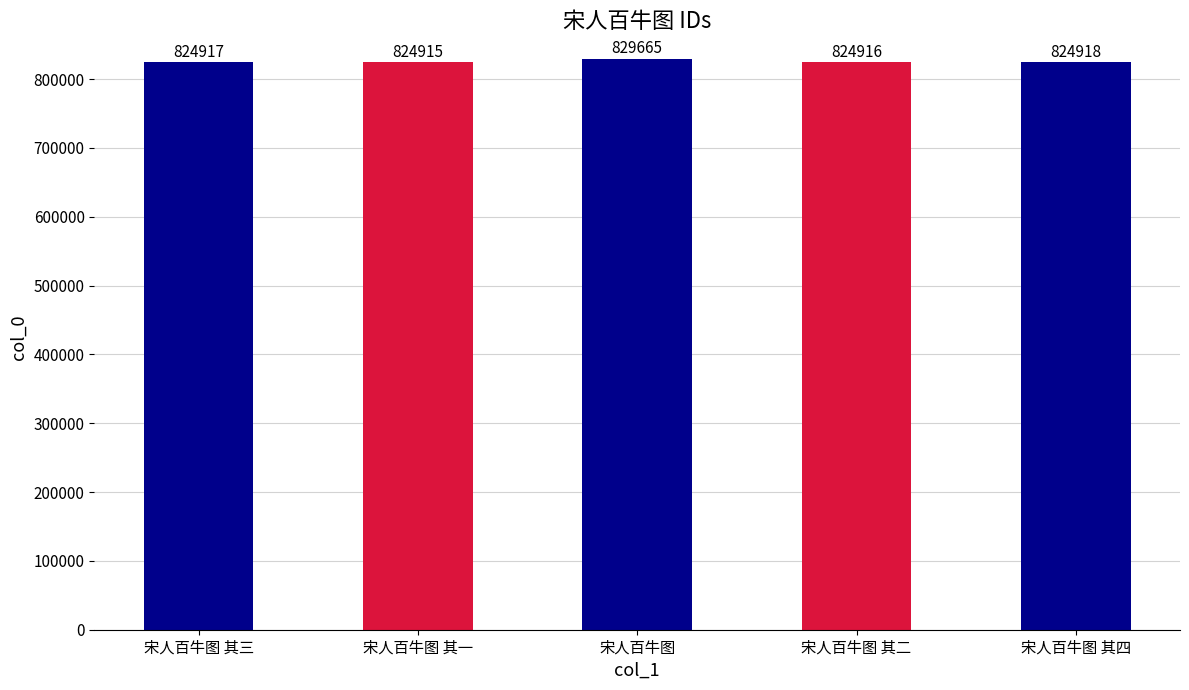

Which has a higher value, 宋人百牛图 其四 or 宋人百牛图 其三?

宋人百牛图 其四